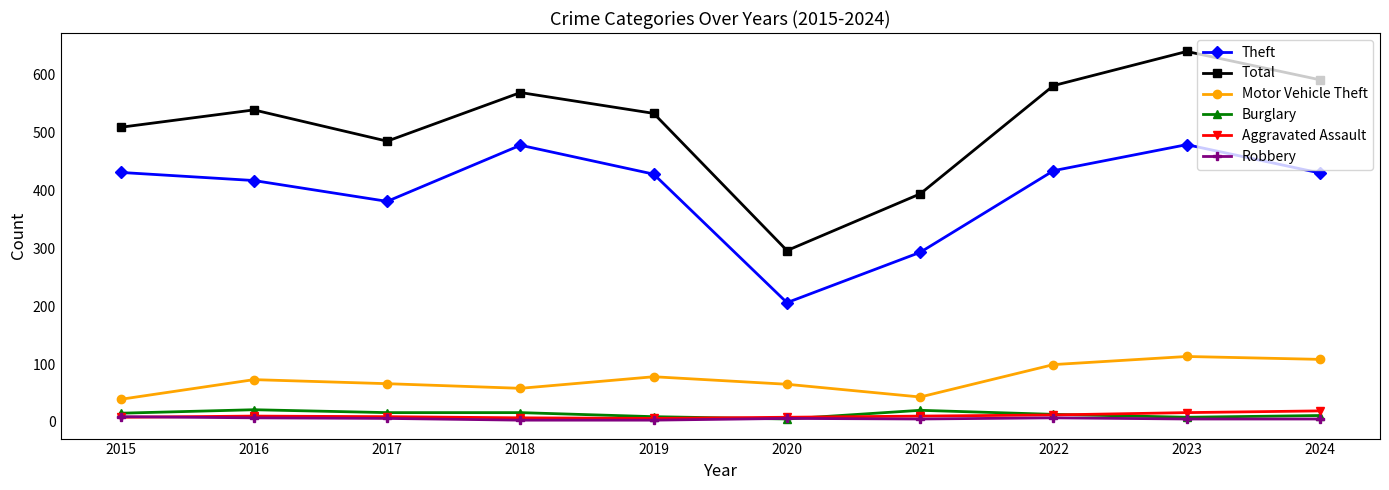

What is the average value of the Total series?

514